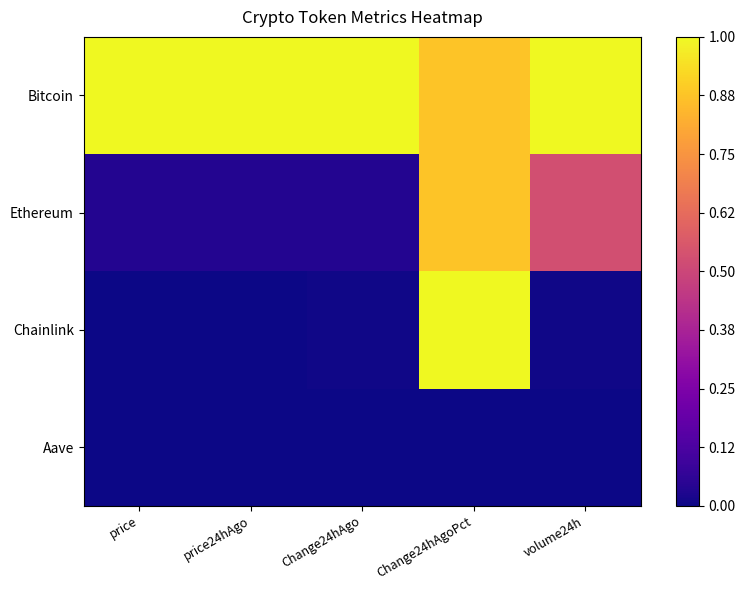

Reading left to right, transcribe all the data shown in this chart.

Bitcoin: price=1.0	price24hAgo=1.0	Change24hAgo=1.0	Change24hAgoPct=0.9	volume24h=1.0
Ethereum: price=0.0	price24hAgo=0.0	Change24hAgo=0.0	Change24hAgoPct=0.9	volume24h=0.5
Chainlink: price=0.0	price24hAgo=0.0	Change24hAgo=0.0	Change24hAgoPct=1.0	volume24h=0.0
Aave: price=0.0	price24hAgo=0.0	Change24hAgo=0.0	Change24hAgoPct=0.0	volume24h=0.0